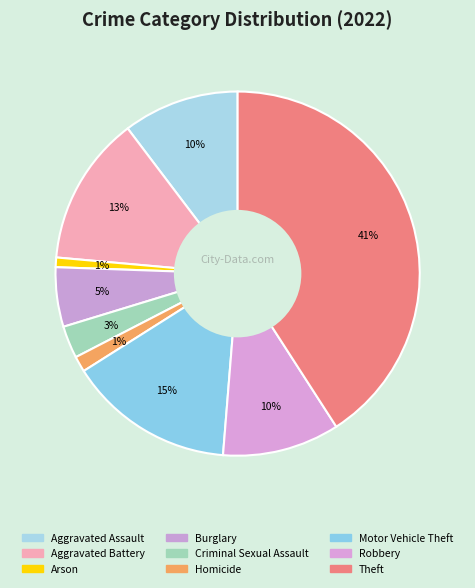

What is the largest slice in the pie chart?

Theft